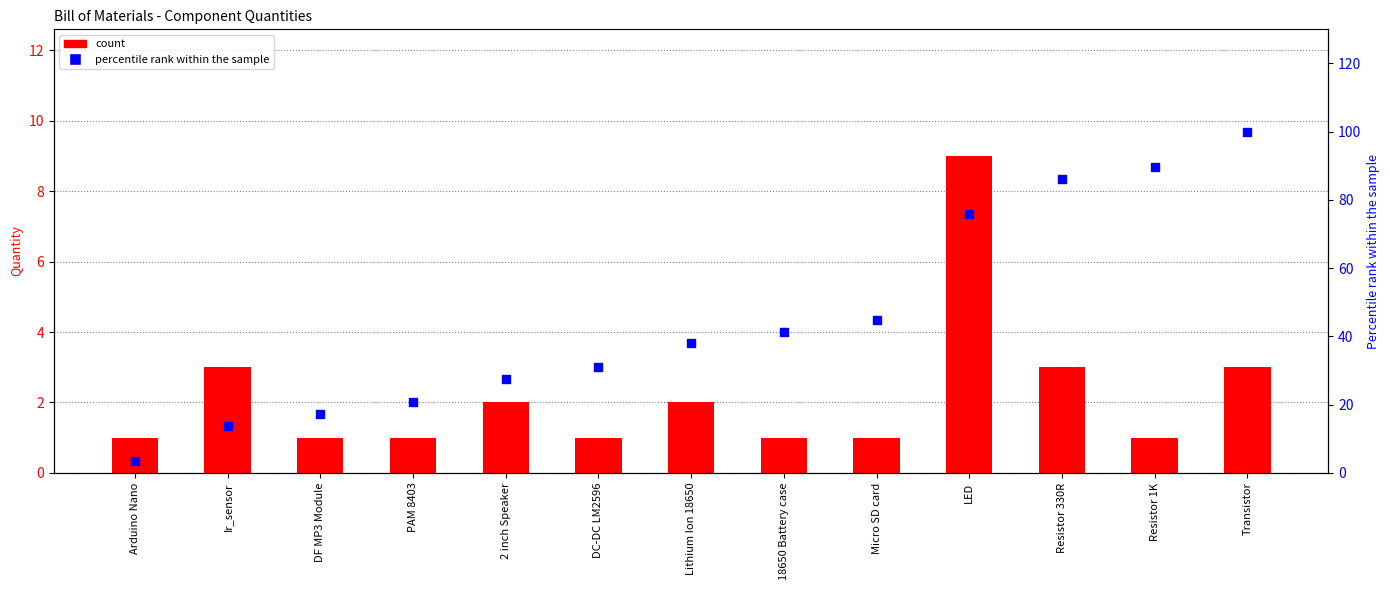

What is the total value across all series at Transistor?

103.0